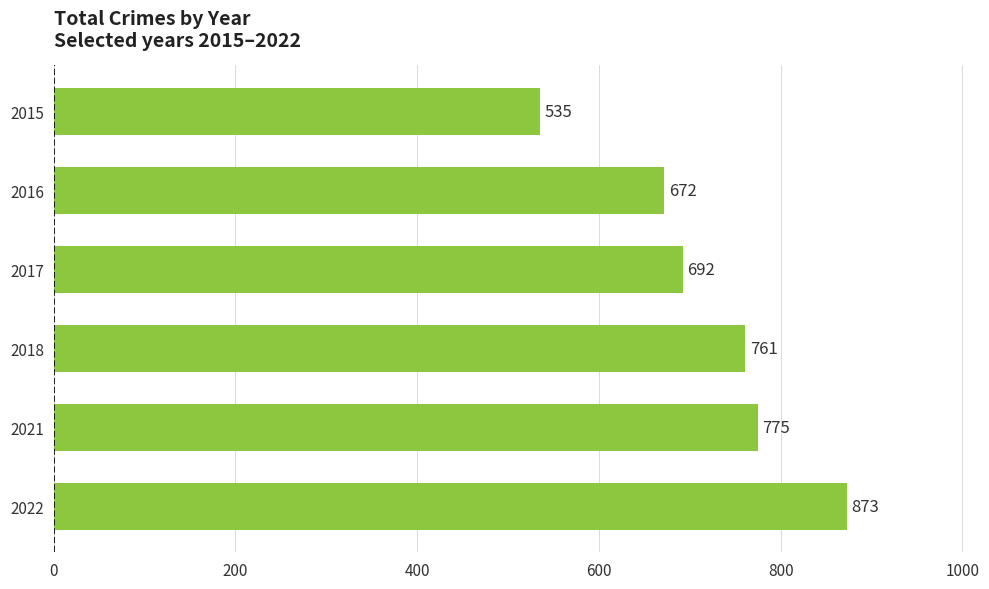

Rank the categories by value from highest to lowest.

2022, 2021, 2018, 2017, 2016, 2015